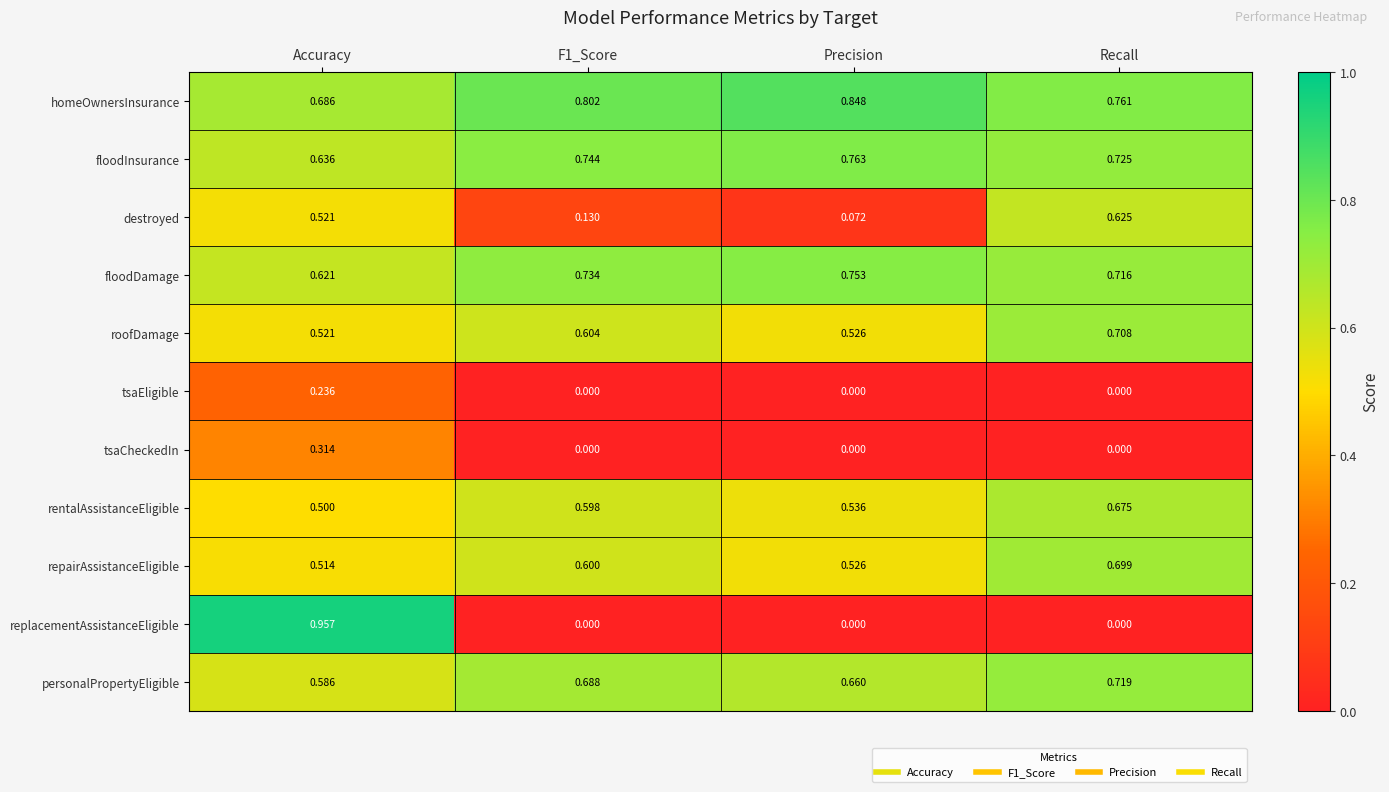

At which label does repairAssistanceEligible reach its peak?

Recall